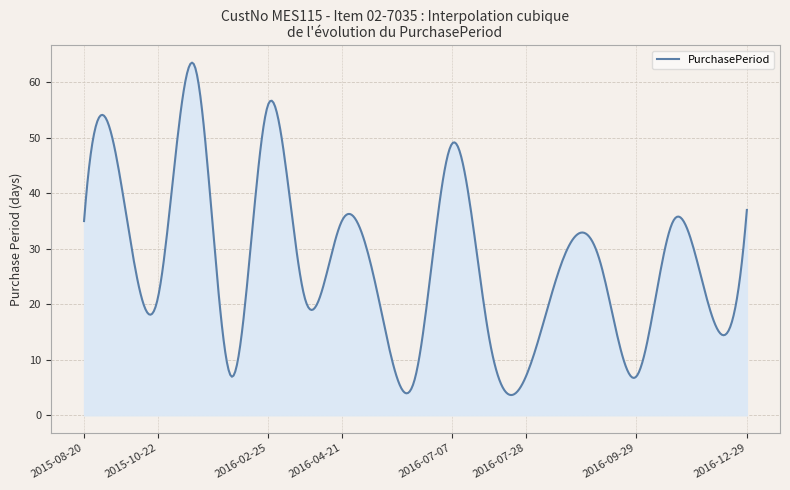

What is the maximum value shown in the chart?

63.5